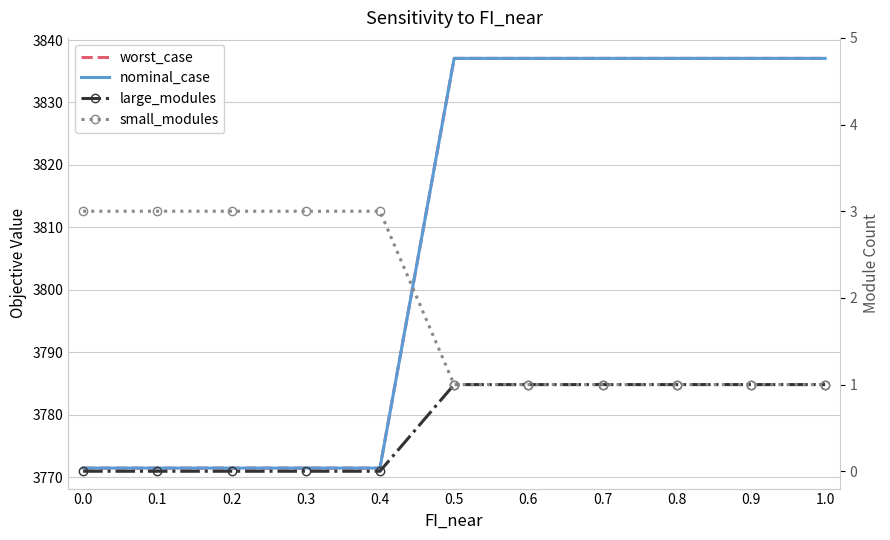

List the series in order of their peak value, highest first.

nominal_case, worst_case, small_modules, large_modules